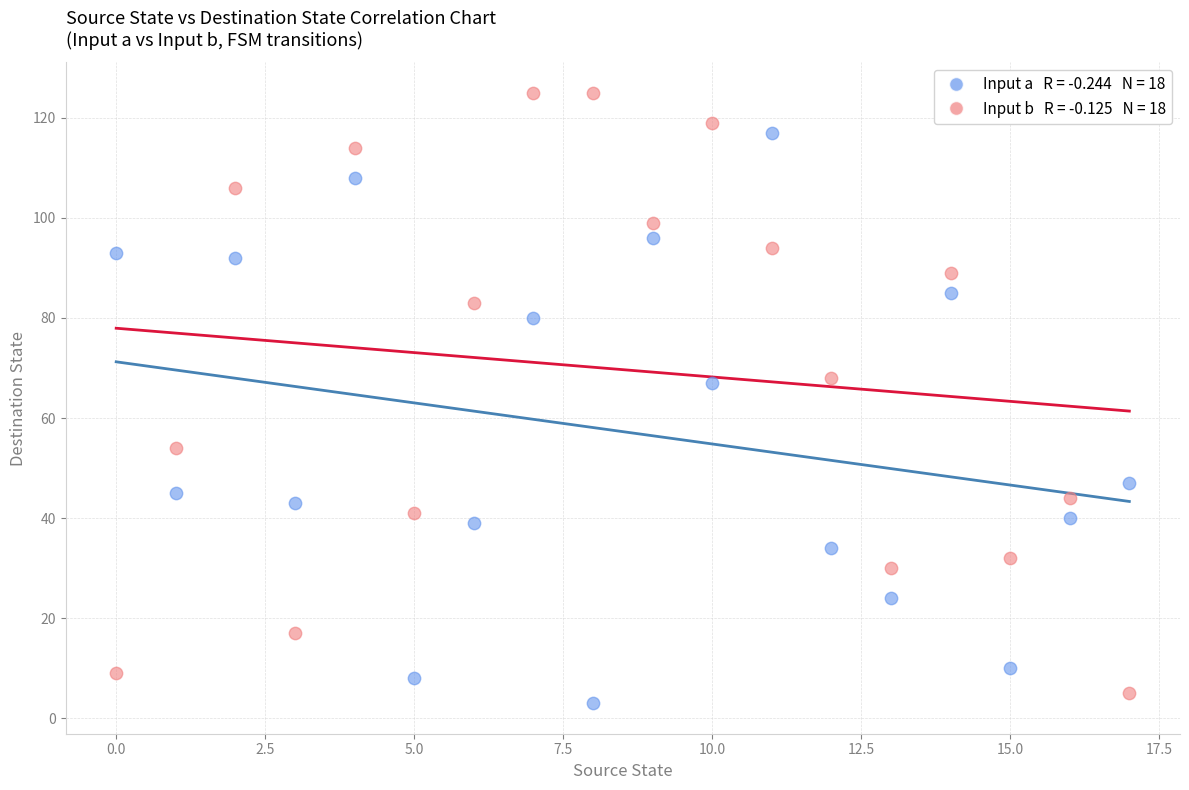

Across all data points, what is the range of Y values (max minus min)?

122